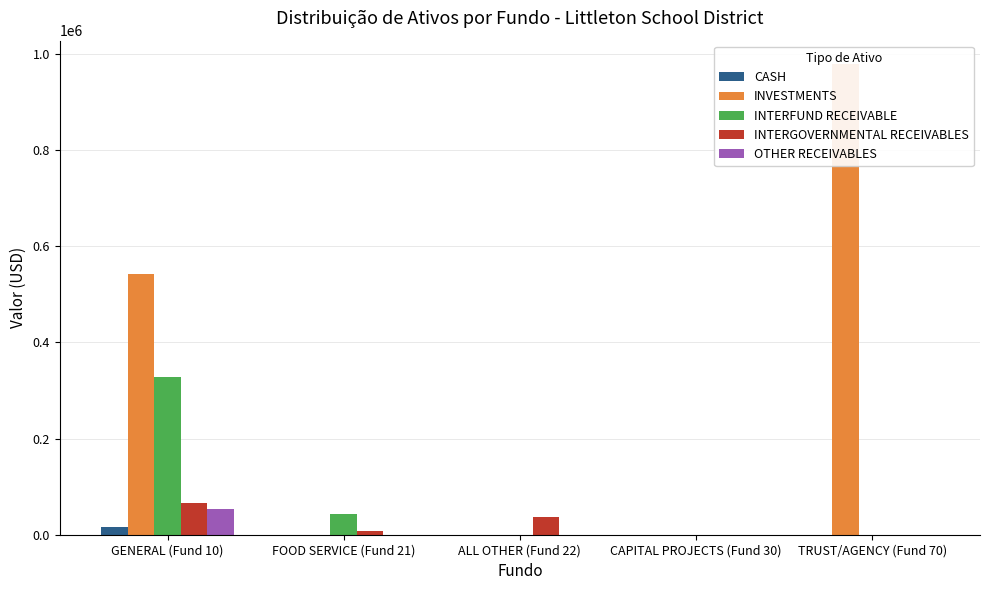

Is the value of OTHER RECEIVABLES at TRUST/AGENCY (Fund 70) greater than the value of INTERGOVERNMENTAL RECEIVABLES at TRUST/AGENCY (Fund 70)?

No